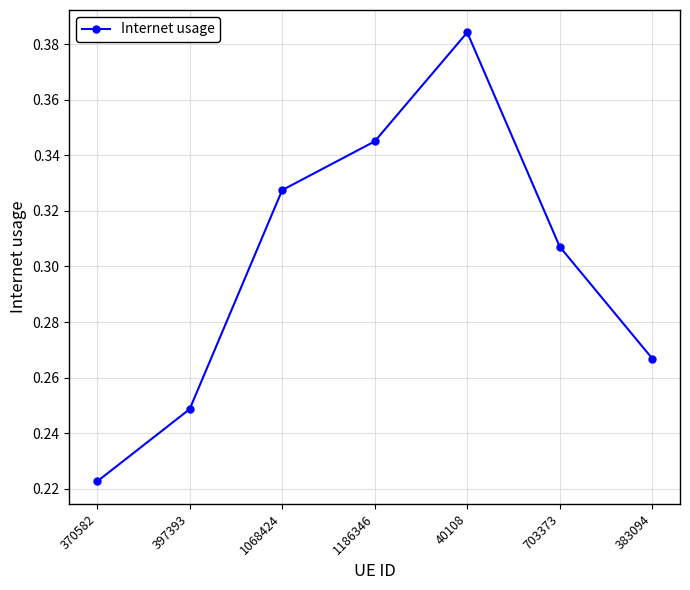

What is the change in value from 1068424 to 40108?

+0.1